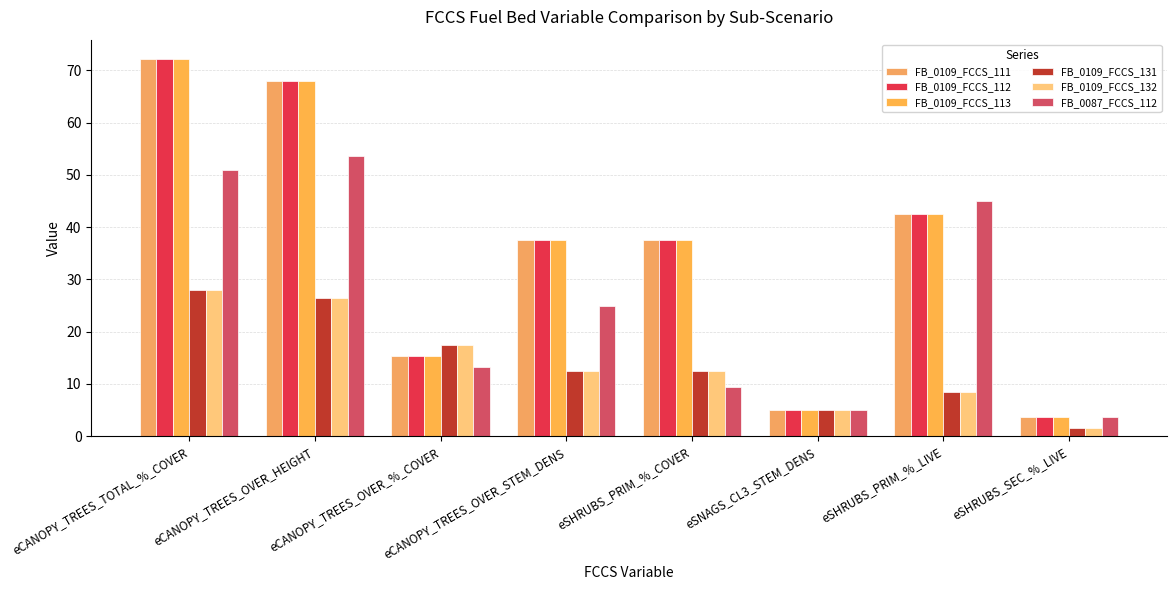

What is the label of the 7th bar from the left?

eSHRUBS_PRIM_%_LIVE